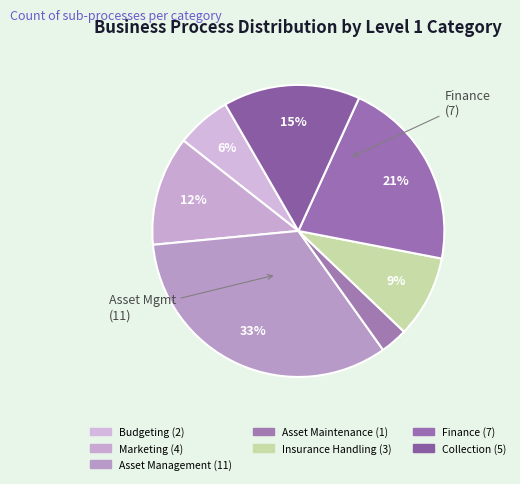

How many segments does this pie chart have?

7